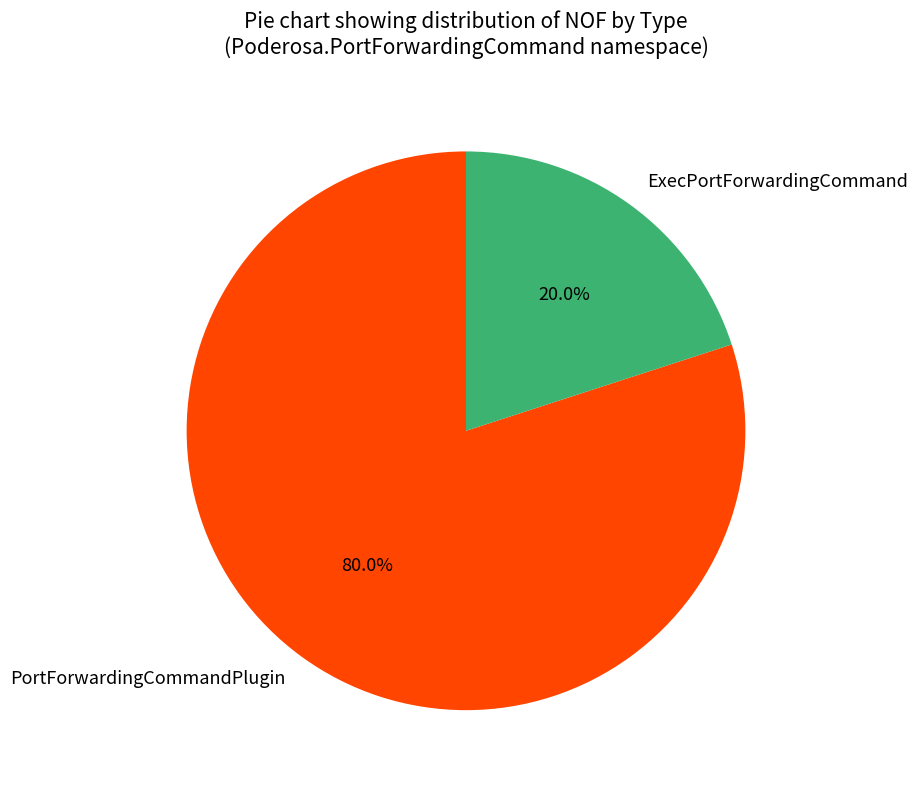

Which has a higher value, ExecPortForwardingCommand or PortForwardingCommandPlugin?

PortForwardingCommandPlugin